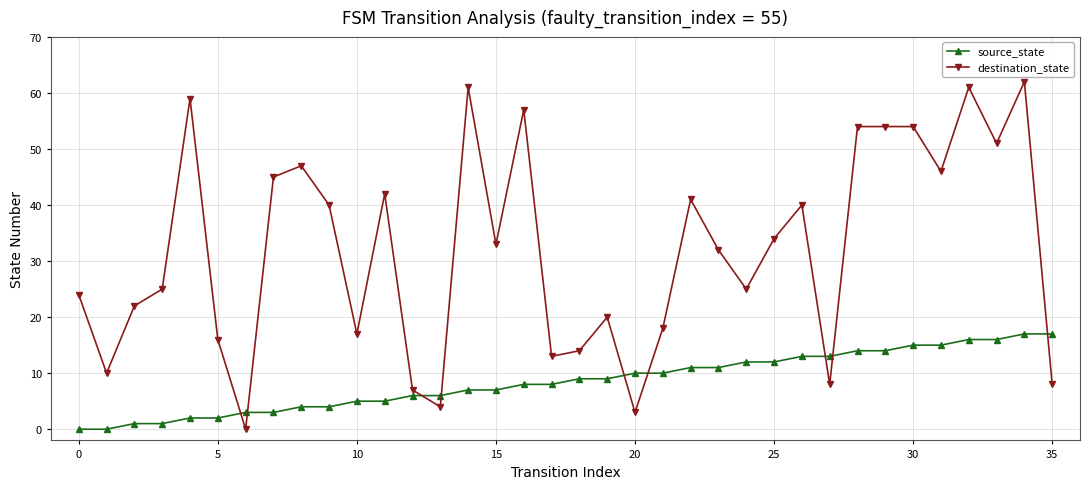

At how many categories does at least one series exceed 37?

16